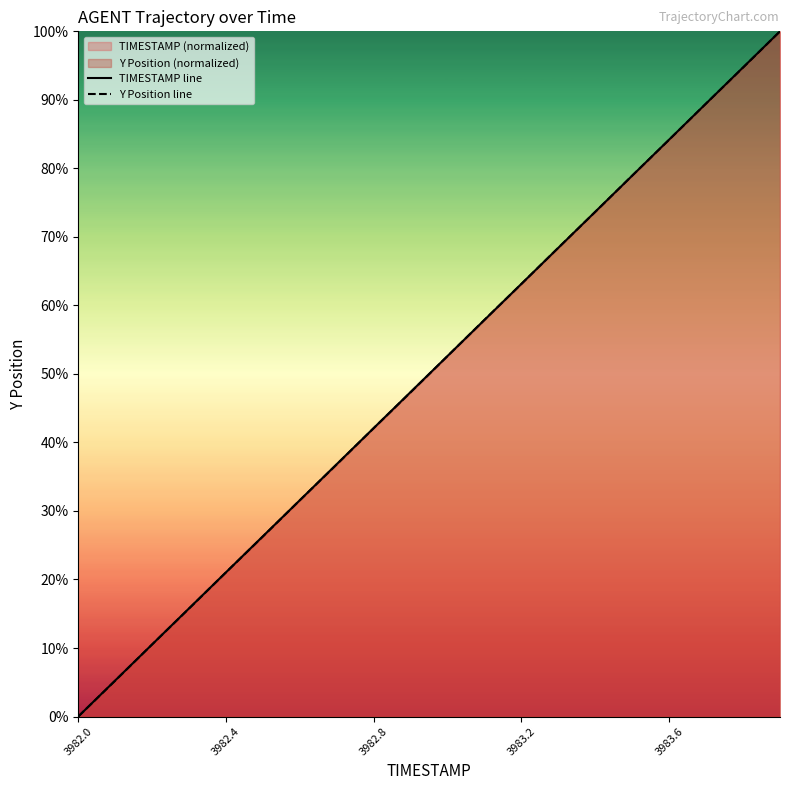

True or false: TIMESTAMP line has a value of 68.4 at 13.

True